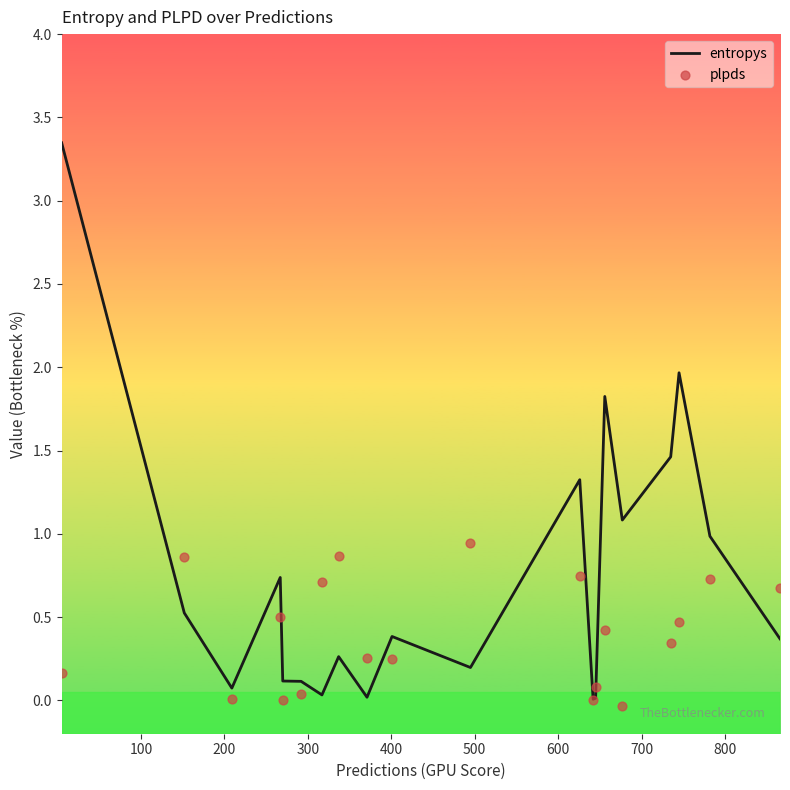

What is the total value across all series at 700?

1.1